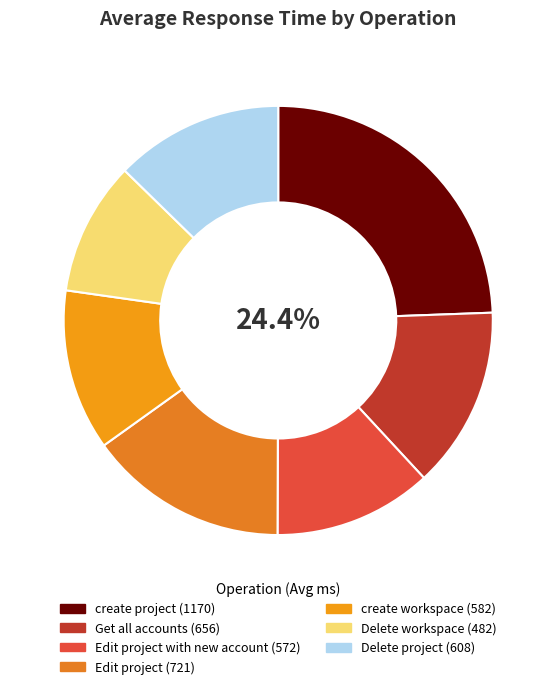

Count the number of slices in the pie.

7